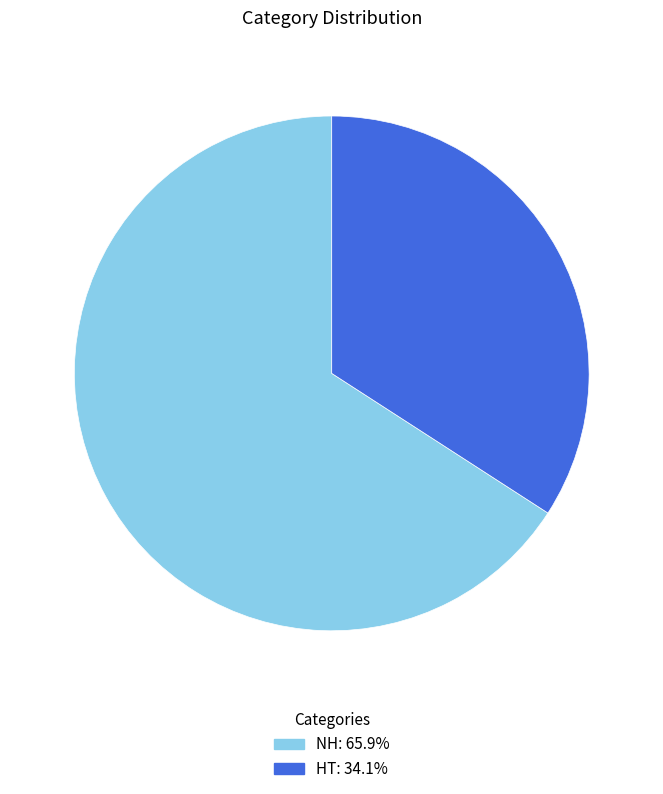

True or false: NH accounts for 57% of the total.

False